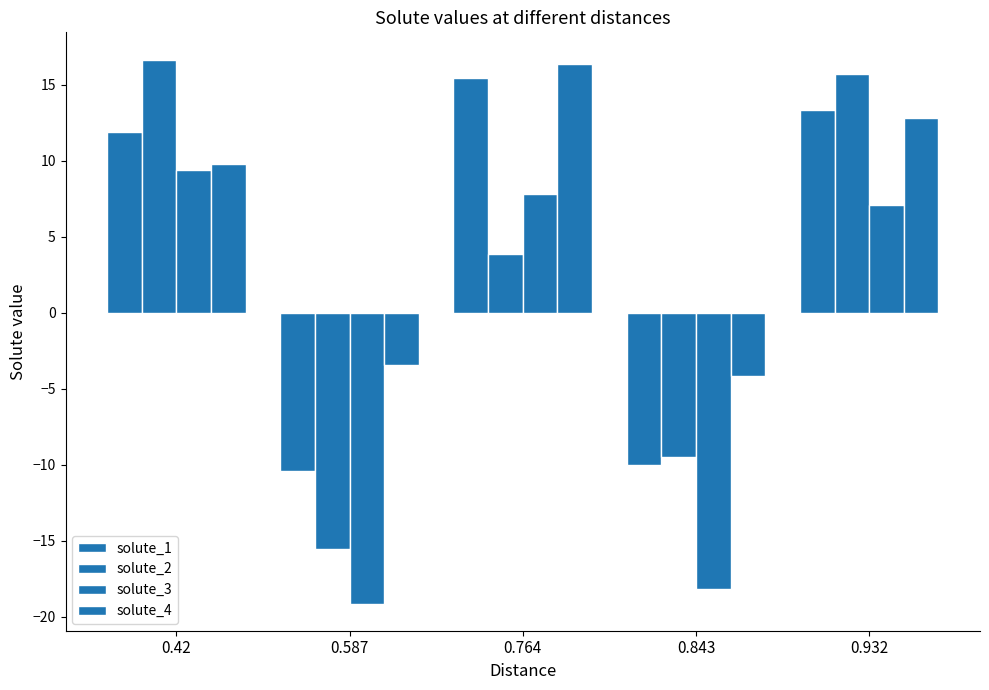

What is the maximum value shown in the chart?

16.6